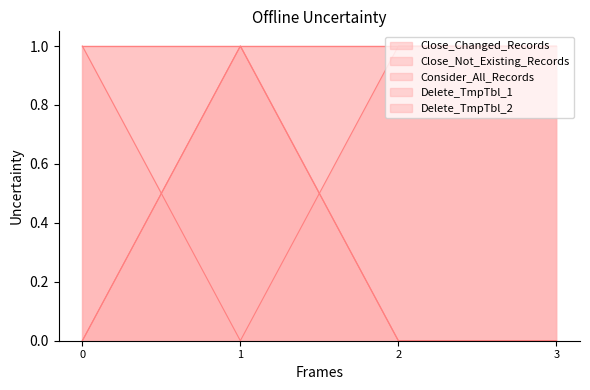

True or false: Close_Not_Existing_Records and Close_Changed_Records intersect in this chart.

False